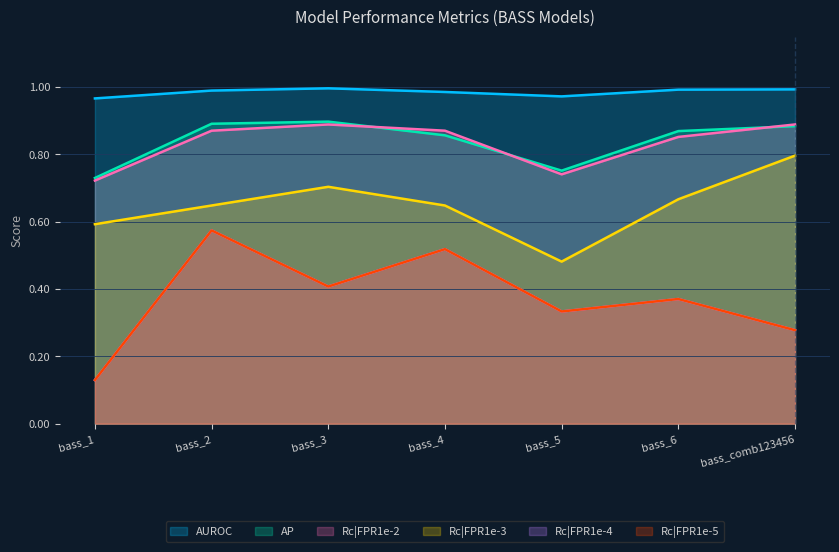

What is the value of the AUROC point at the 1st from the left?

1.0